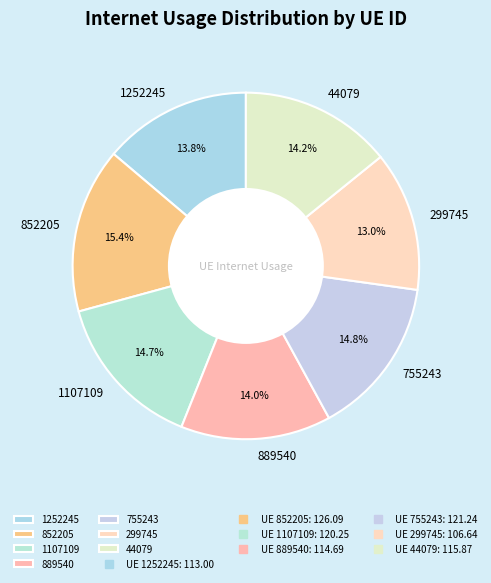

To the nearest percent, what is the difference between the 1107109 and 1252245 slice percentages?

1%